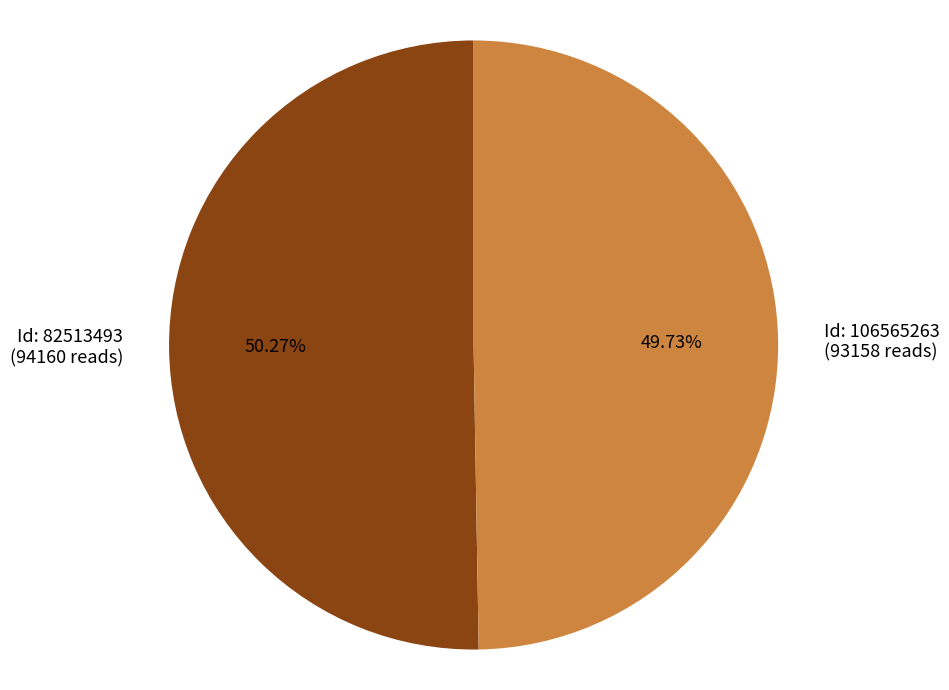

Combined, do Id: 82513493 (94160 reads) and Id: 106565263 (93158 reads) account for over 50%?

Yes